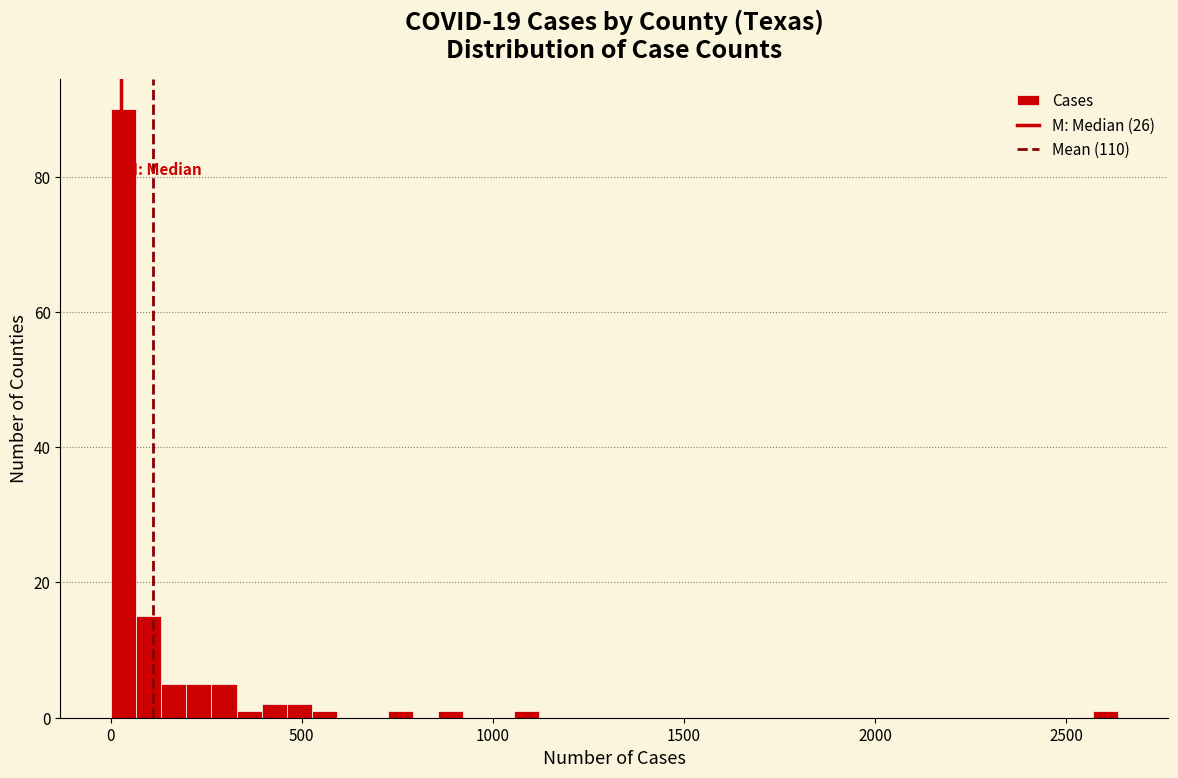

Read against the x-axis, roughly where is the centre of the tallest bar?

50